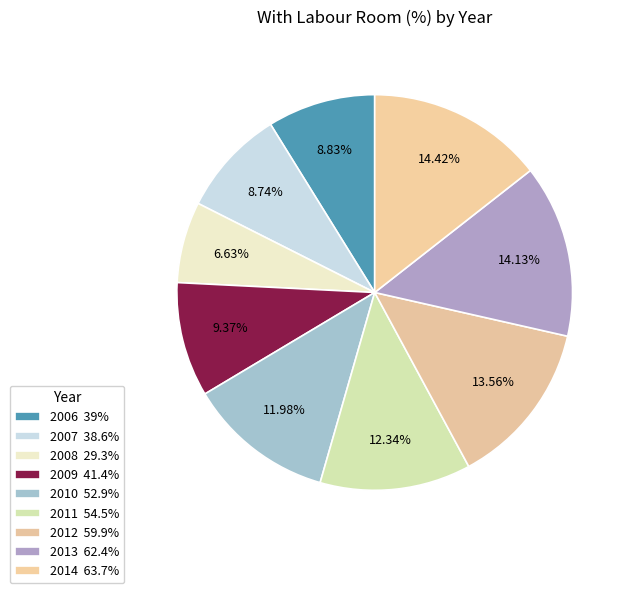

How many slices are in this pie chart?

9